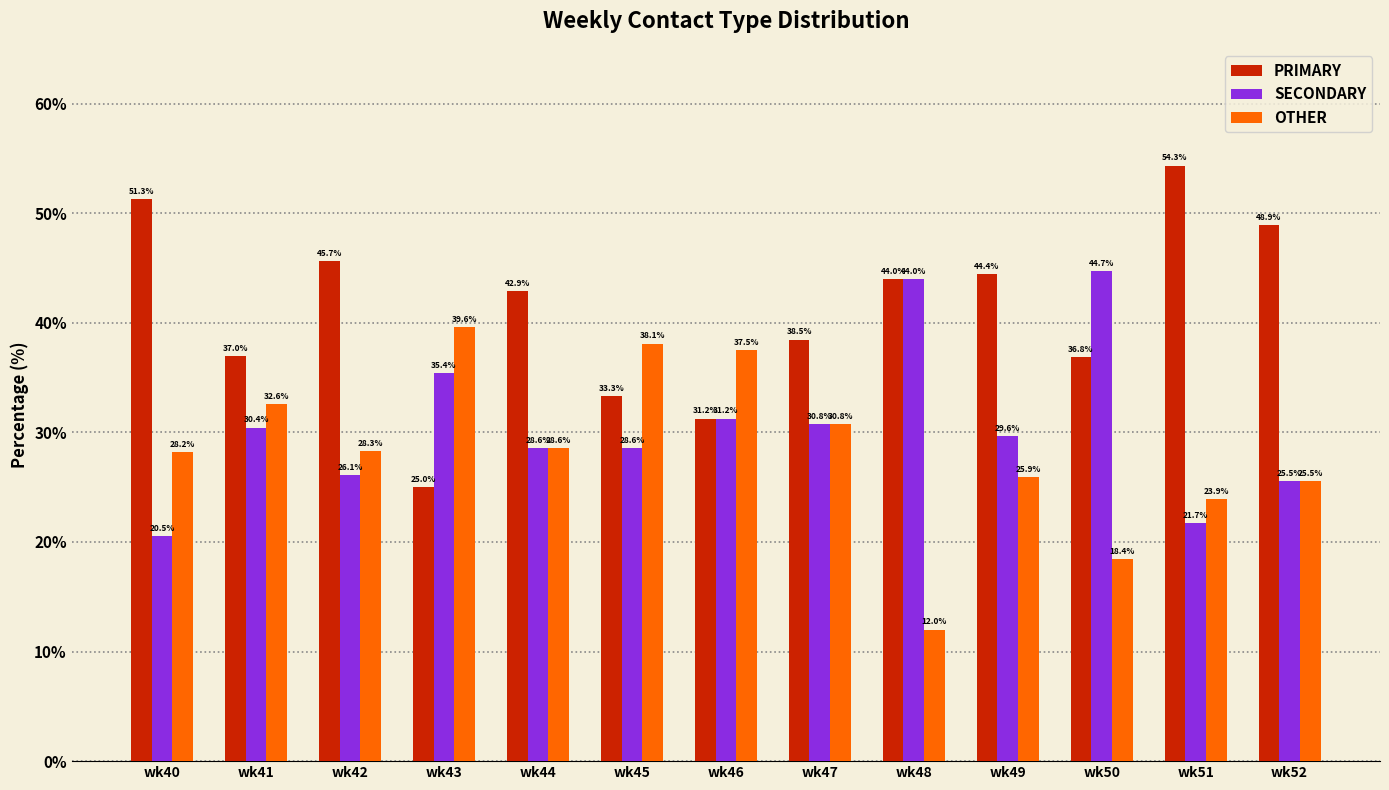

The value of SECONDARY at wk48 is 71.3. True or false?

False